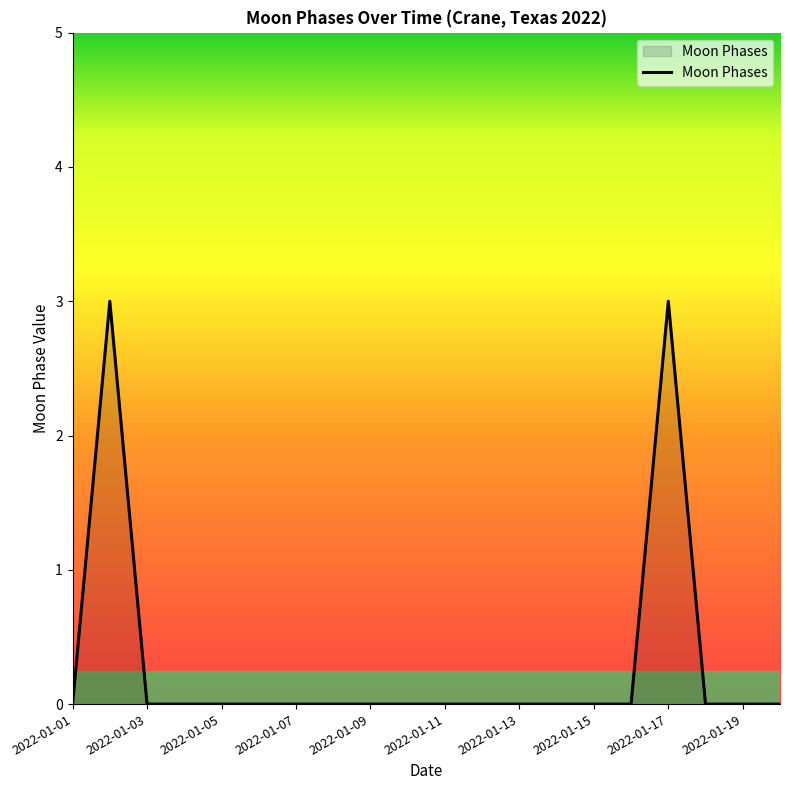

What is the difference between the maximum and minimum values?

3